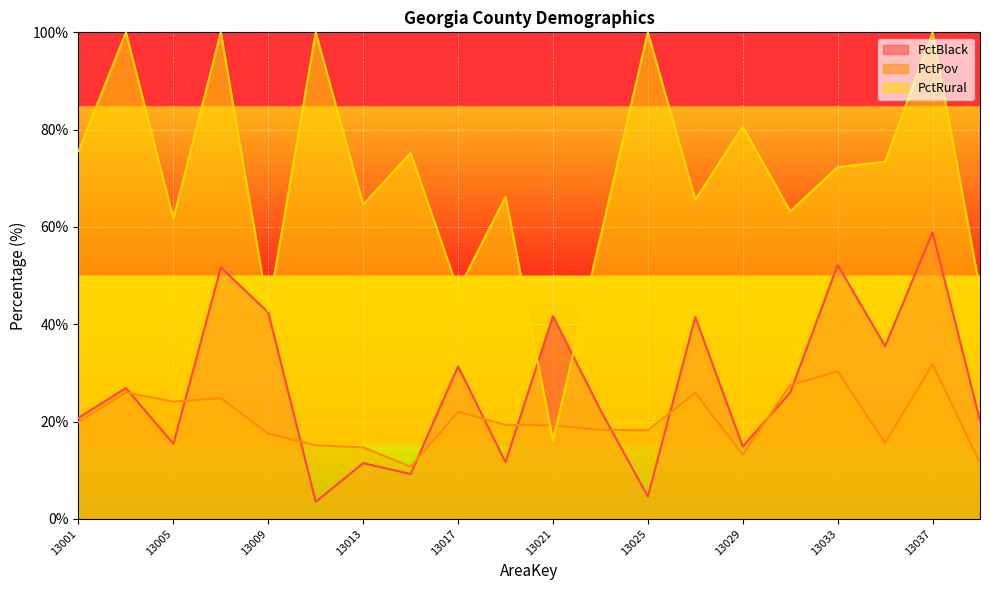

In PctPov, how many points are higher than both neighbors (excluding endpoints)?

6